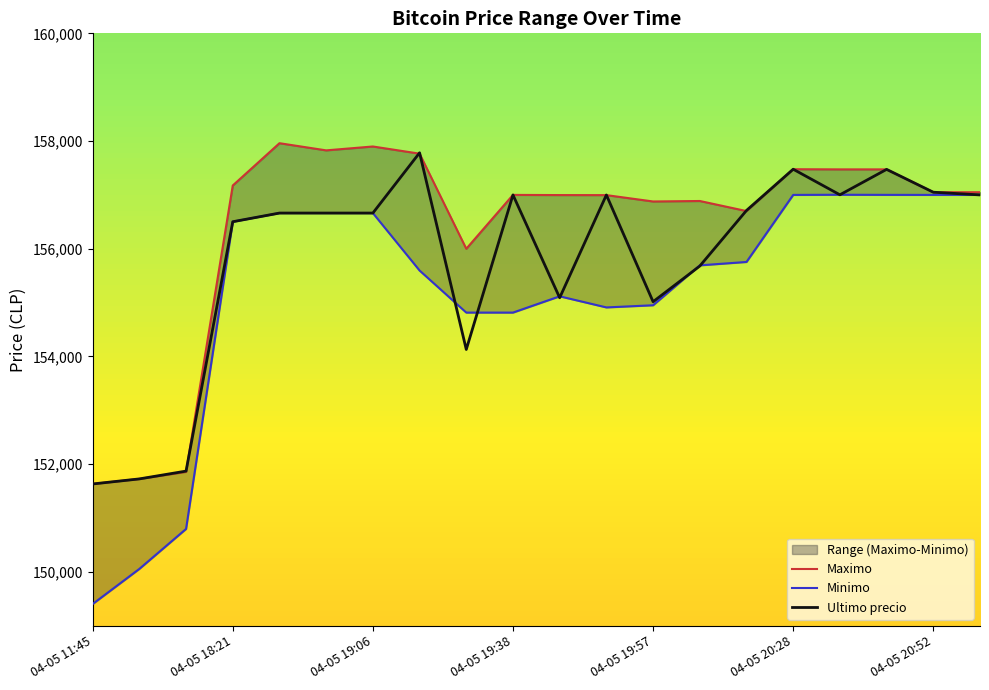

What is the maximum value for Ultimo precio?

157782